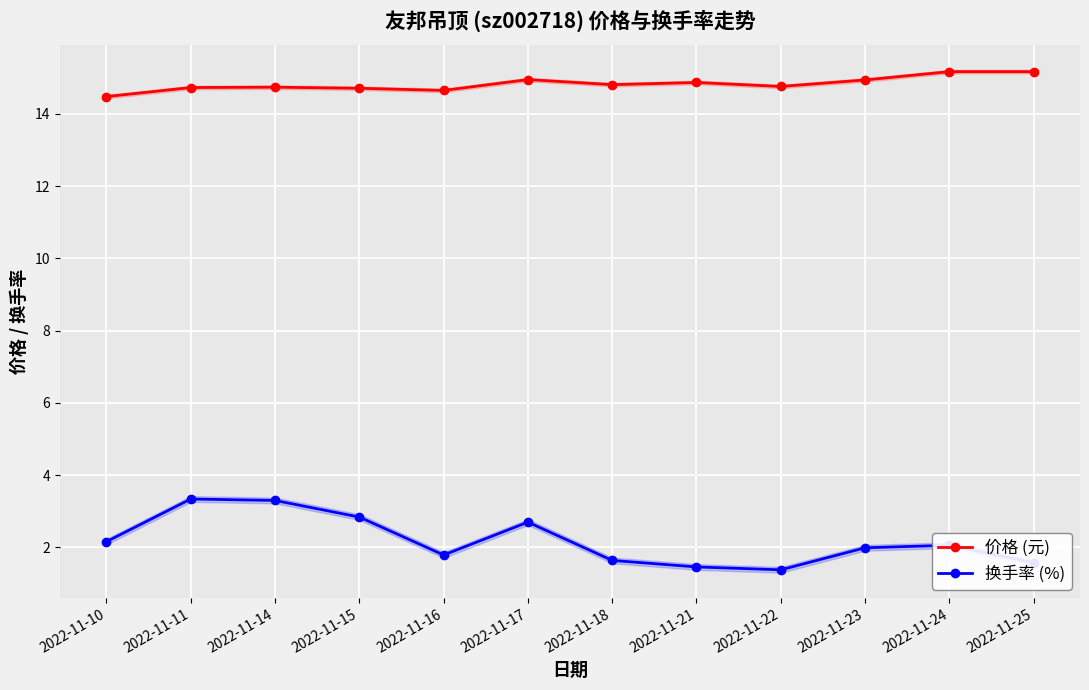

True or false: 价格 (元) has a value of 14.7 at 2022-11-15.

True